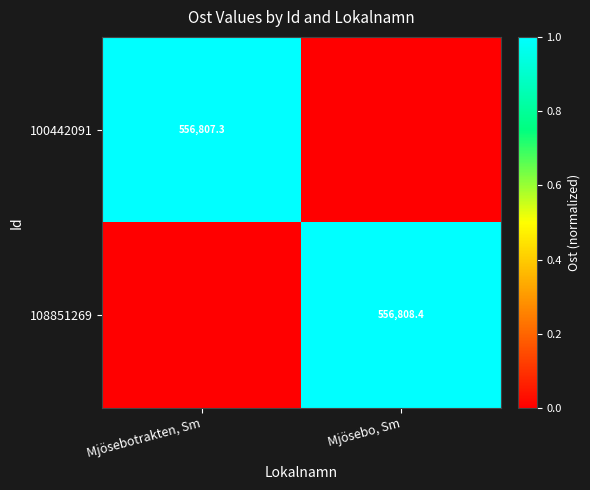

The 100442091 series shows 1002009.1 at Mjösebotrakten, Sm. True or false?

False